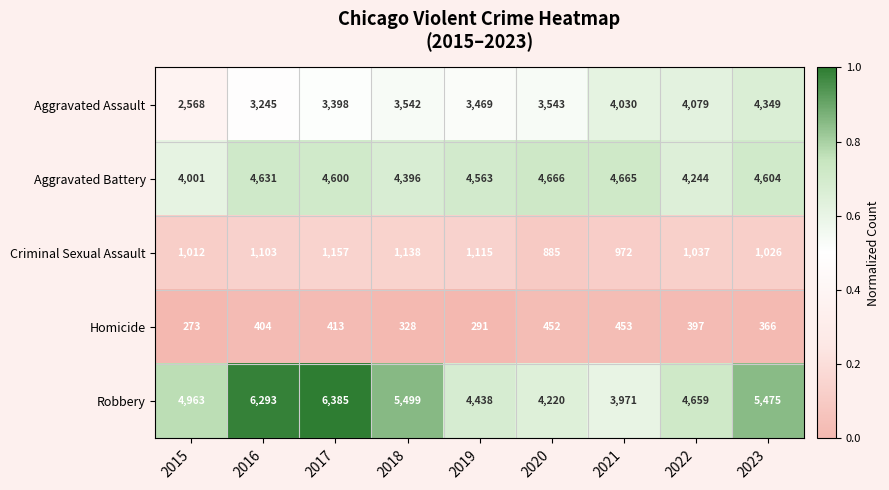

What is the difference between the Criminal Sexual Assault values at 2015 and 2016?

91